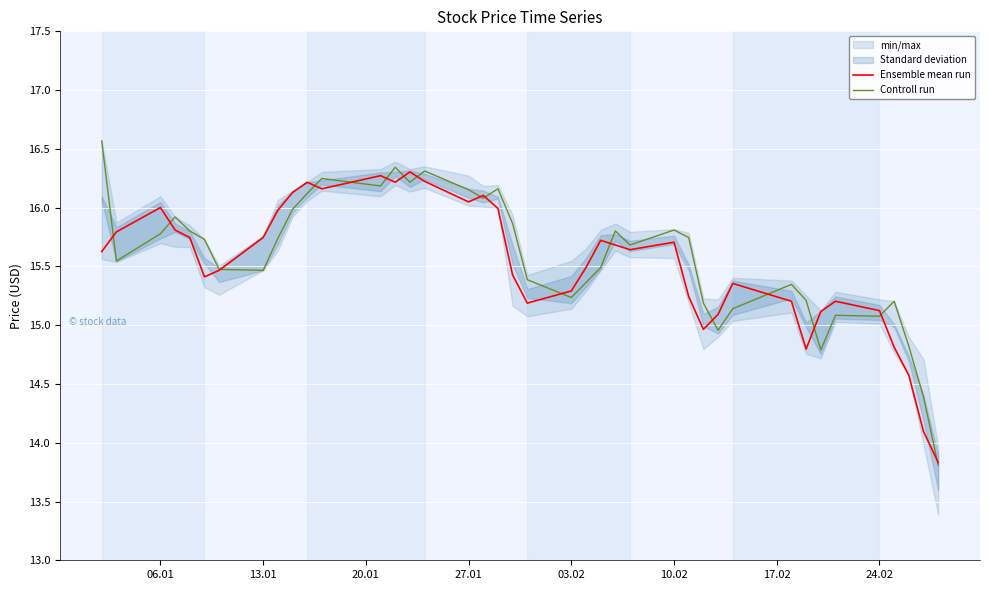

How many times do Ensemble mean run and Controll run cross each other?

17